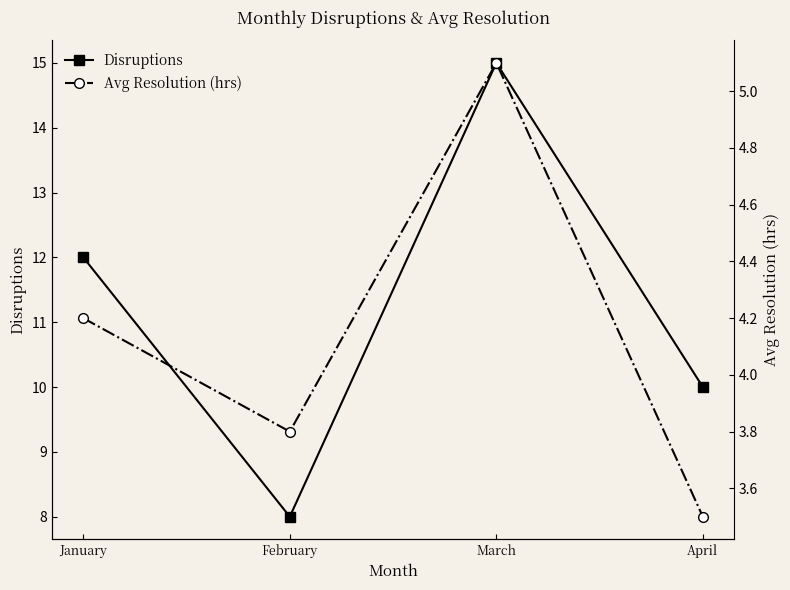

What is the minimum value for Disruptions?

8